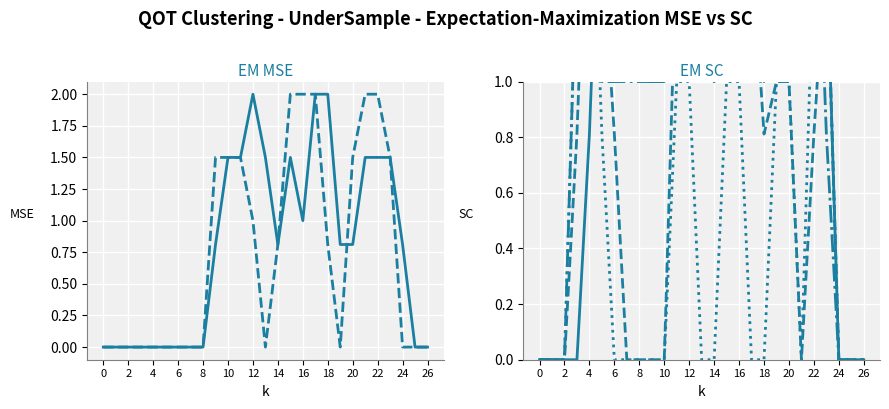

What is the label of the 11th point from the right?

16